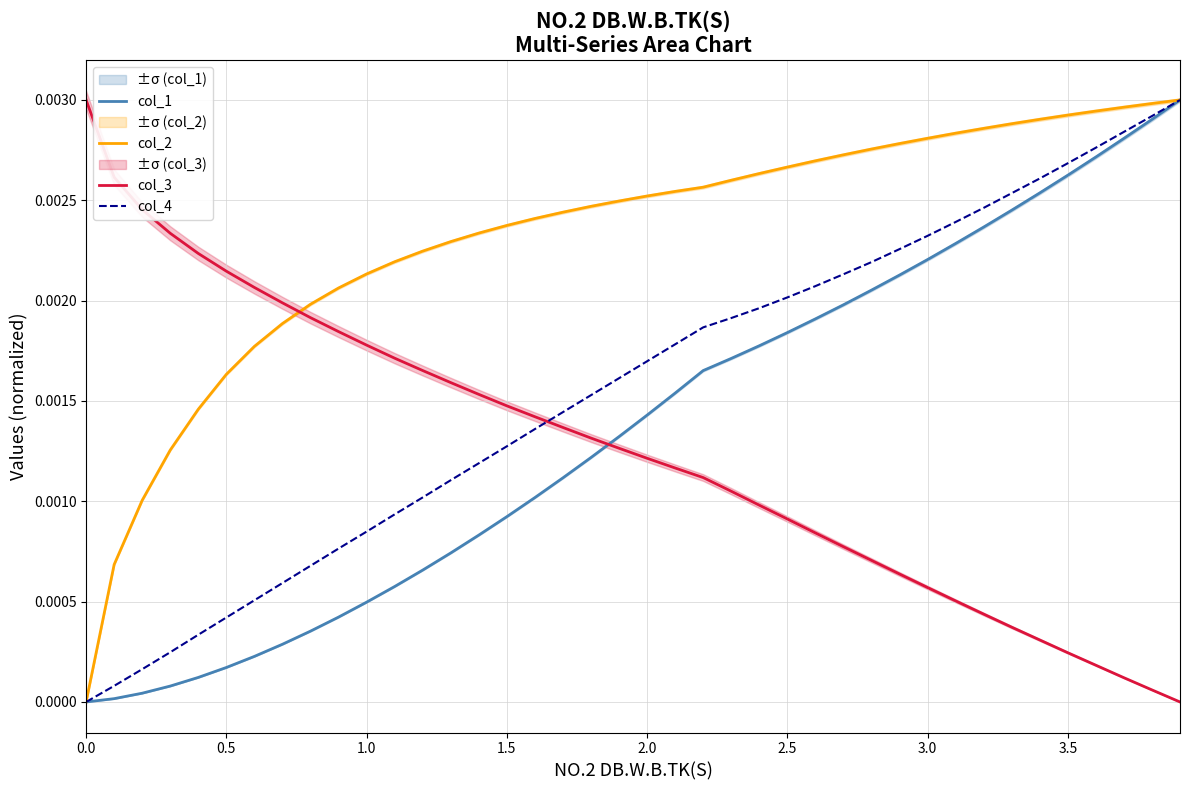

Which series has the widest spread of values?

col_1